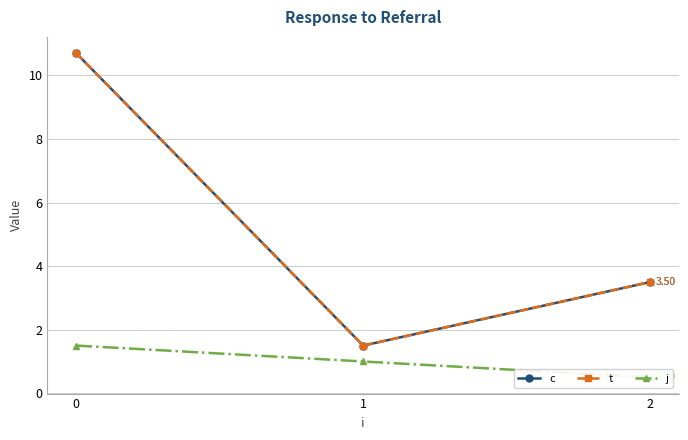

At 0, list the series in order from largest to smallest.

c, t, j